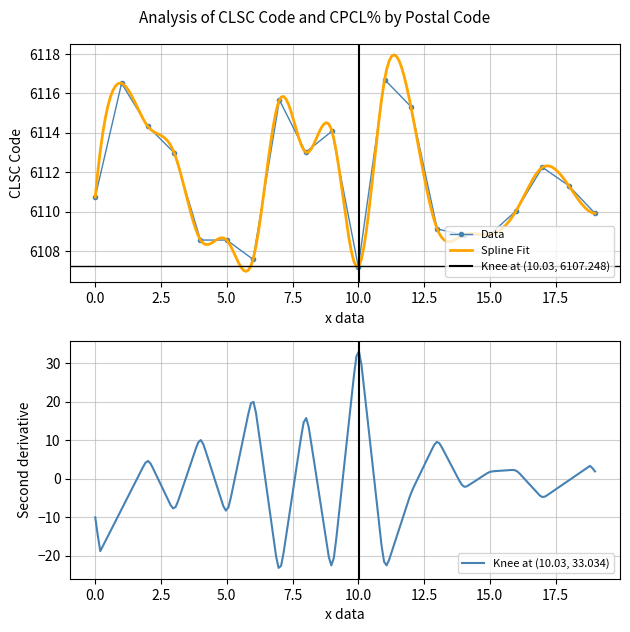

The Data series shows 6107.2 at 10.0. True or false?

True